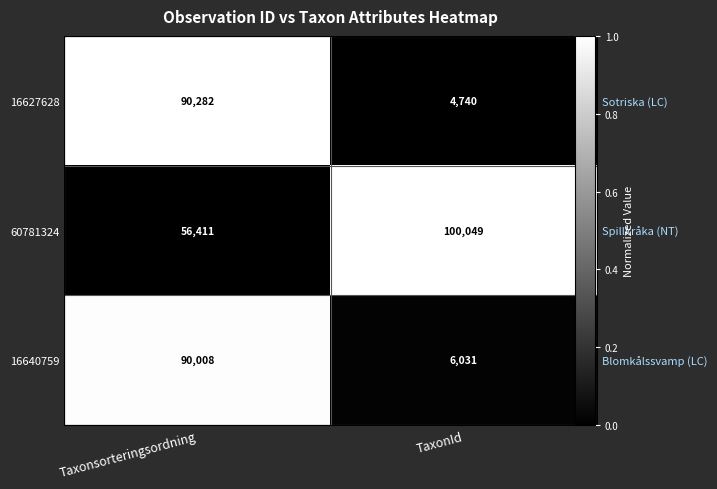

What is the highest value of the 16627628 series?

1.0